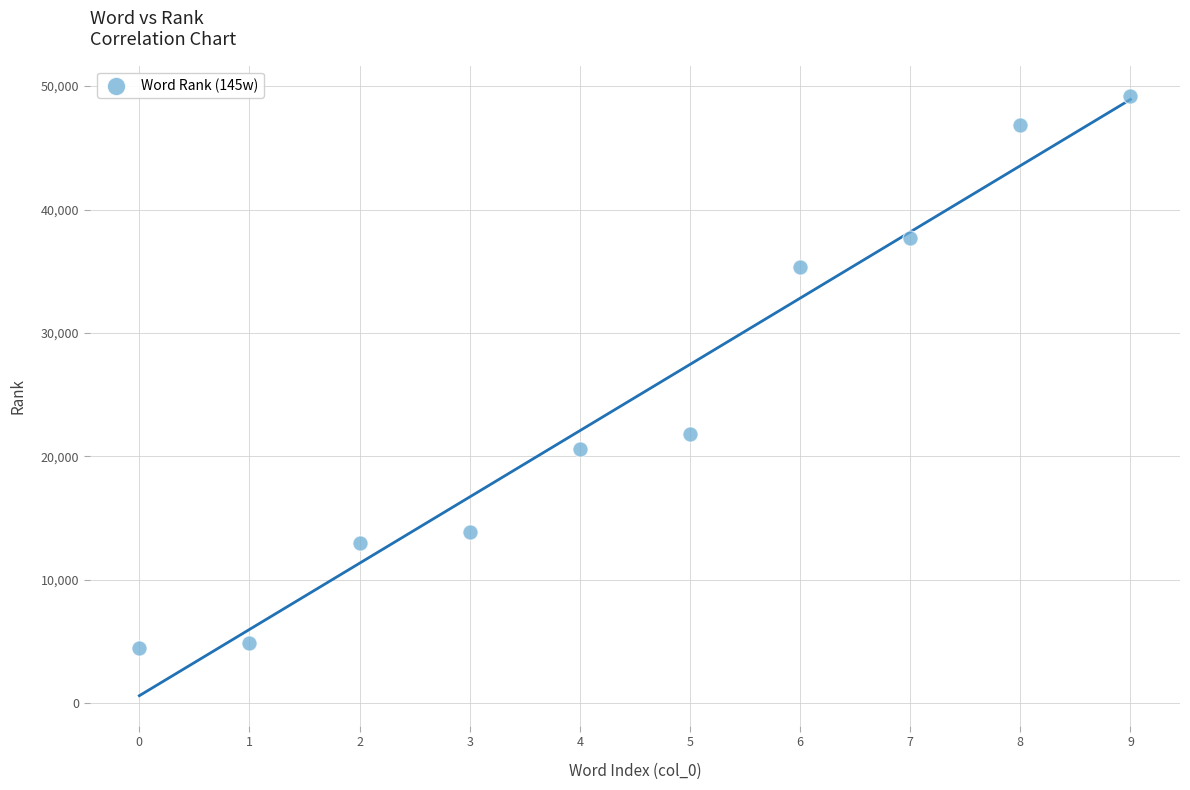

What Y value in the scatter plot is closest to 26869?

21831